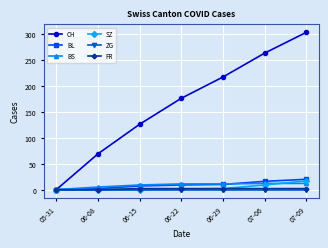

Which series has the largest total across all categories?

CH